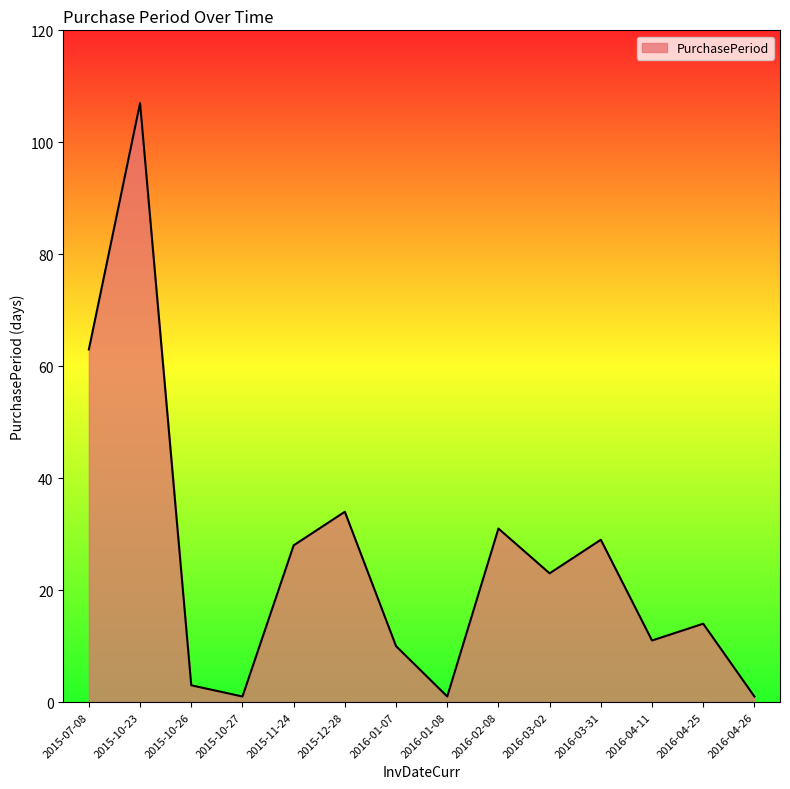

How many interior local peaks (higher than both neighbors) does the data have?

5